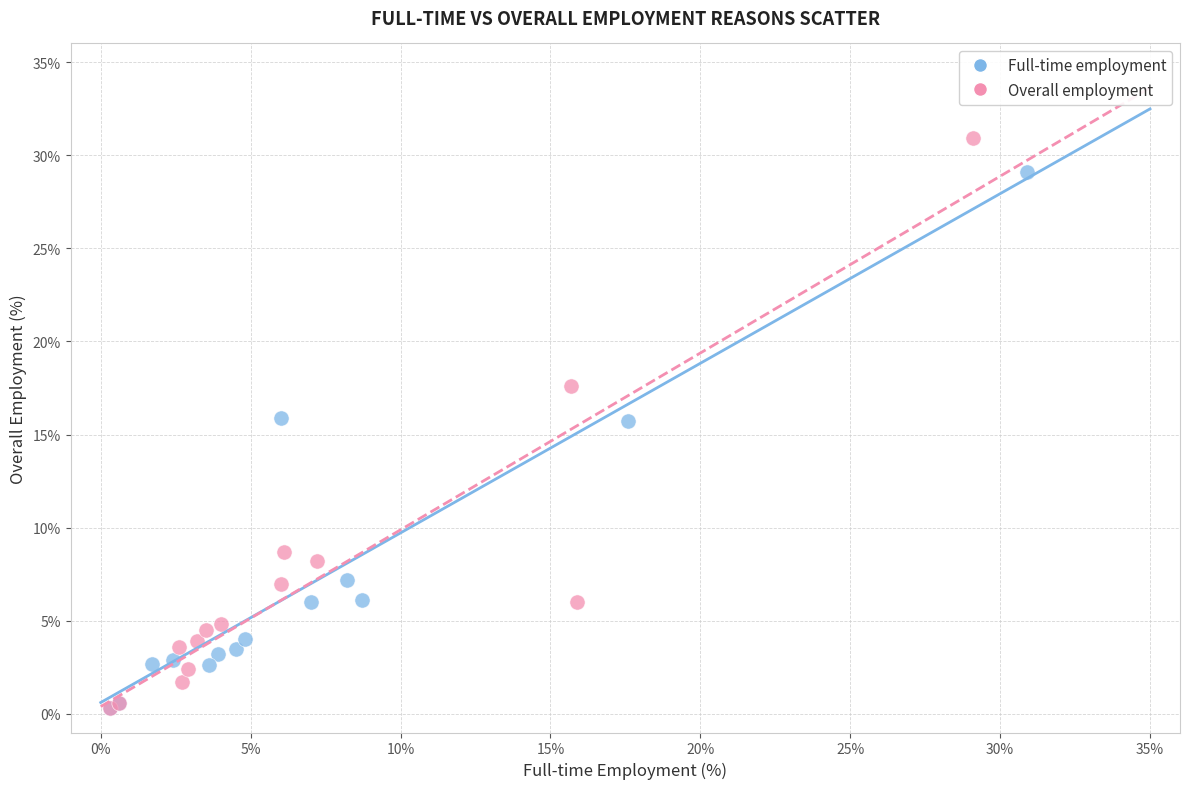

Which series contains the highest Y value?

Overall employment